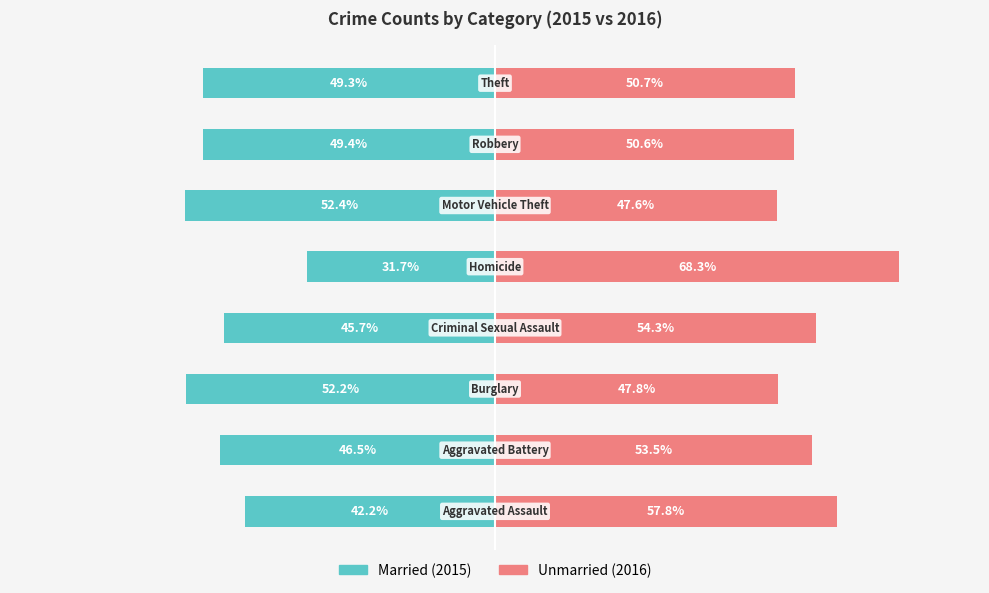

The value of Married at 4 is -31.7. True or false?

True